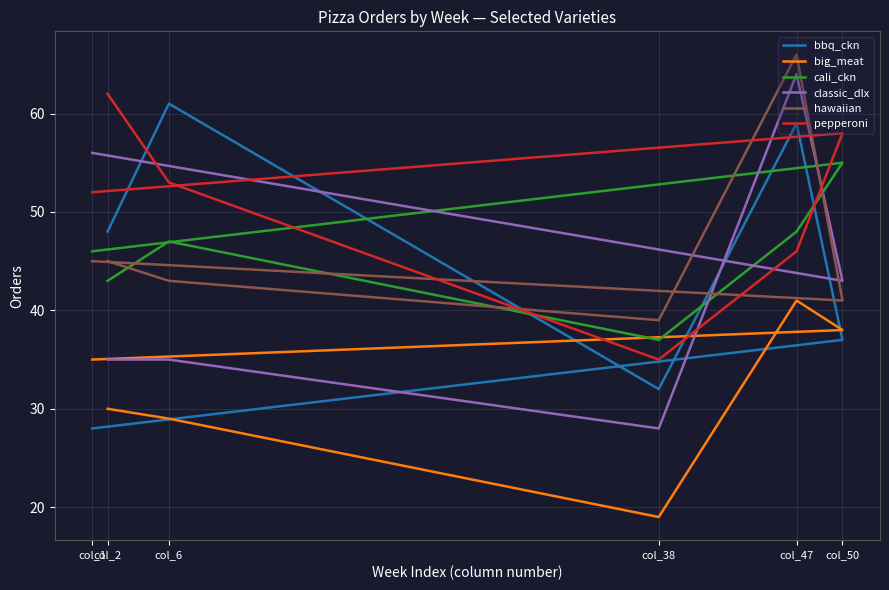

Reading right to left, what are all the values shown in this chart?

bbq_ckn: col_1=28	col_50=37	col_47=59	col_38=32	col_6=61	col_2=48
big_meat: col_1=35	col_50=38	col_47=41	col_38=19	col_6=29	col_2=30
cali_ckn: col_1=46	col_50=55	col_47=48	col_38=37	col_6=47	col_2=43
classic_dlx: col_1=56	col_50=43	col_47=64	col_38=28	col_6=35	col_2=35
hawaiian: col_1=45	col_50=41	col_47=66	col_38=39	col_6=43	col_2=45
pepperoni: col_1=52	col_50=58	col_47=46	col_38=35	col_6=53	col_2=62